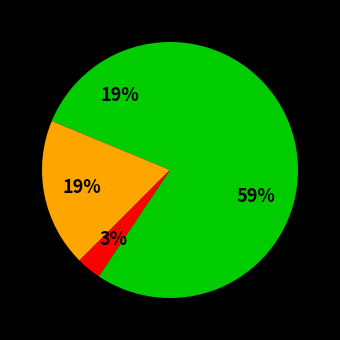

Which category has the biggest portion of the pie?

Robbery